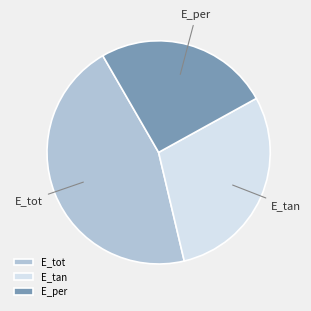

Does any single category account for the majority?

No